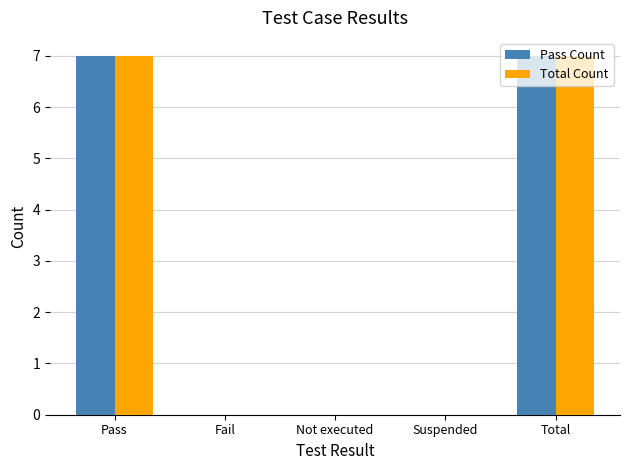

Reading left to right, extract all data points from this chart.

Pass Count: Pass=7	Fail=0	Not executed=0	Suspended=0	Total=7
Total Count: Pass=7	Fail=0	Not executed=0	Suspended=0	Total=7